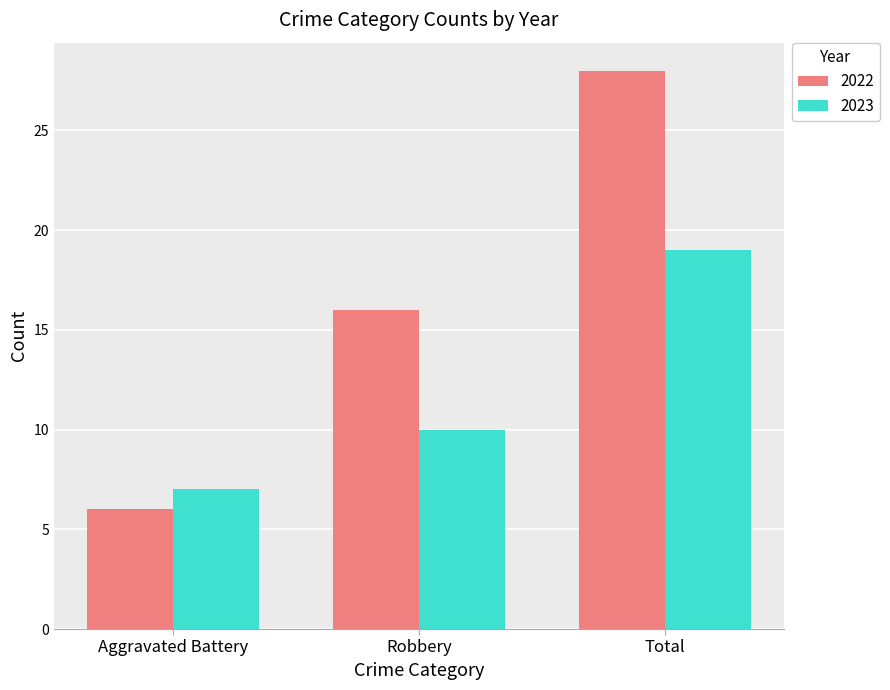

At how many categories does at least one series exceed 26?

1